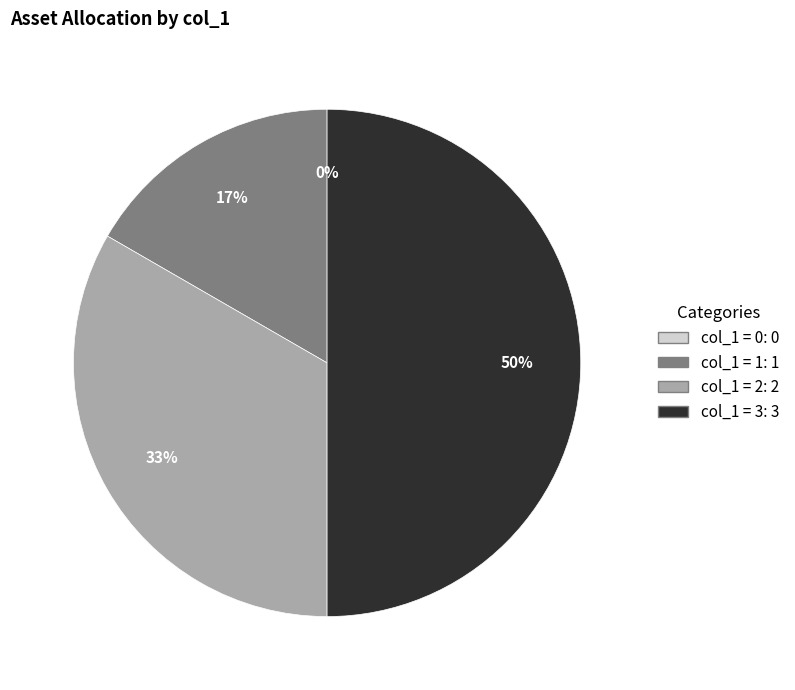

True or false: 3 accounts for 39% of the total.

False